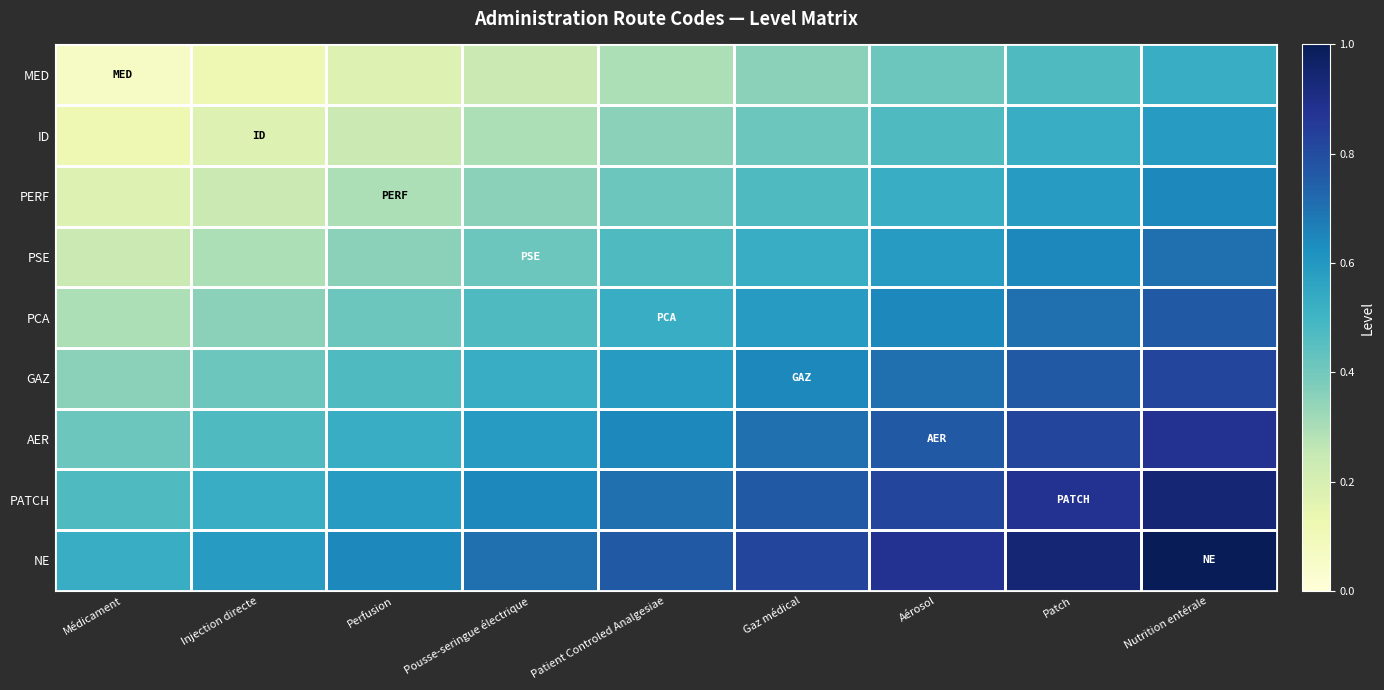

At which category does the chart reach its minimum across all series?

Médicament